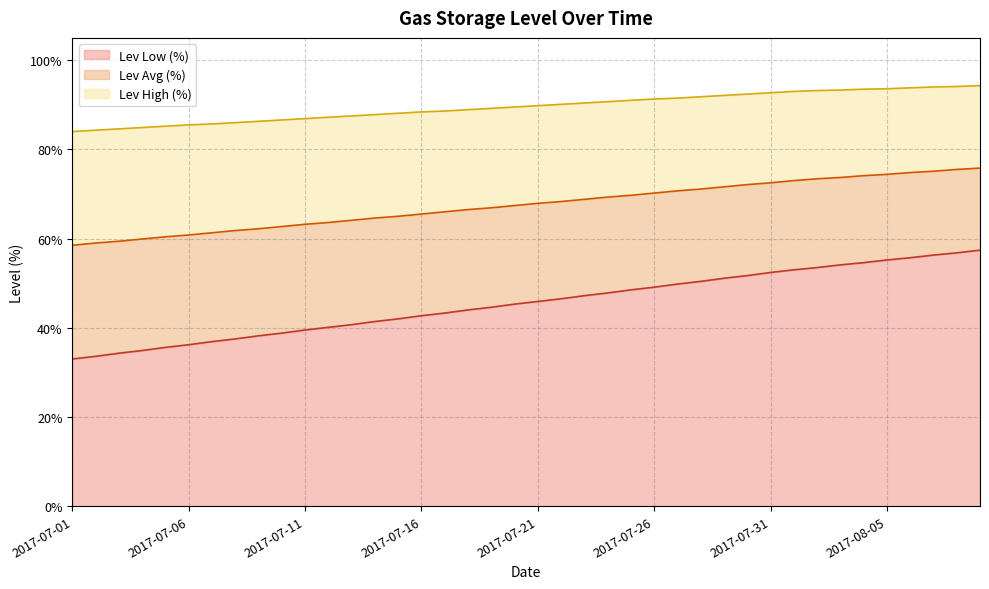

What are all the series names shown in the legend?

Lev Low (%), Lev Avg (%), Lev High (%)